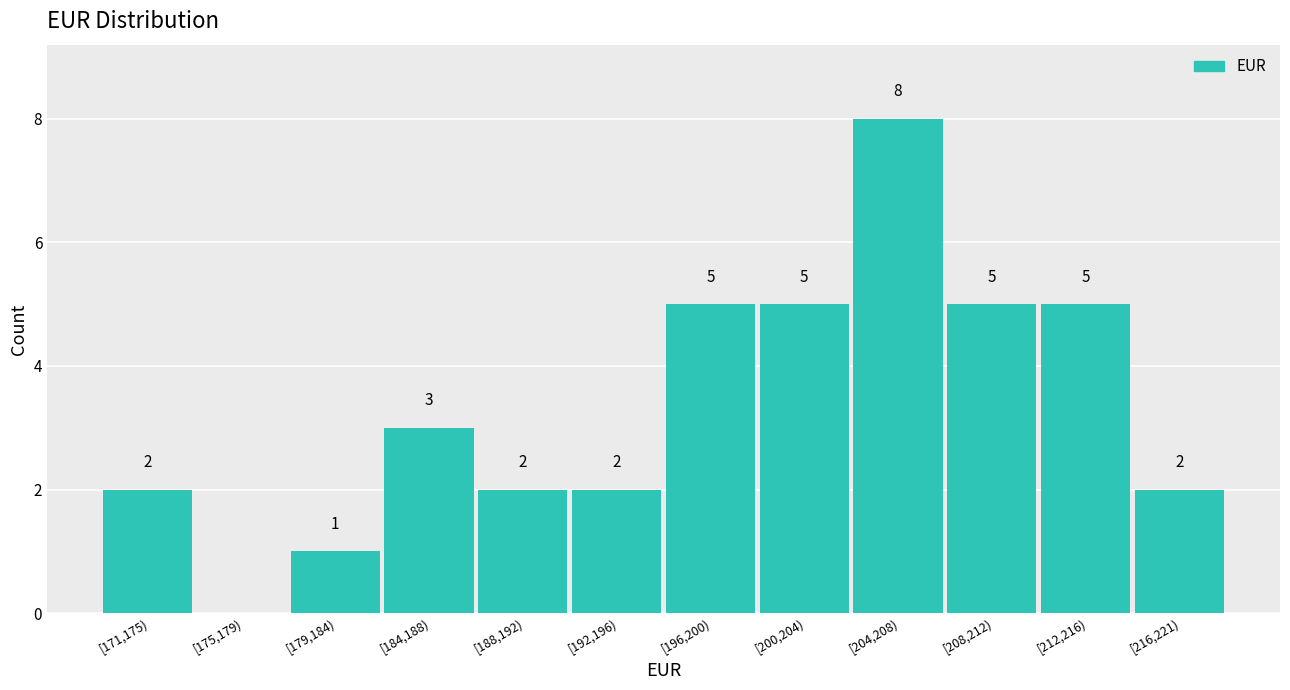

Reading left to right, what are all the values shown in this chart?

[171,175)=2	[175,179)=0	[179,184)=1	[184,188)=3	[188,192)=2	[192,196)=2	[196,200)=5	[200,204)=5	[204,208)=8	[208,212)=5	[212,216)=5	[216,221)=2